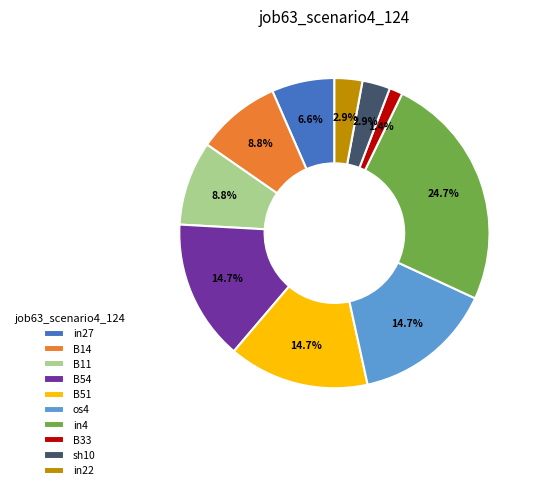

The in27 slice represents 1% of the pie. True or false?

False